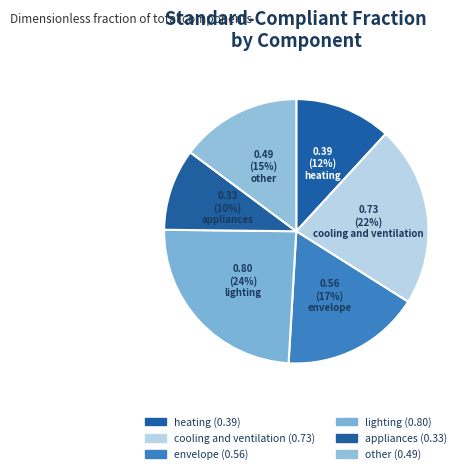

To the nearest percent, what is the difference between the heating and cooling and ventilation slice percentages?

10%